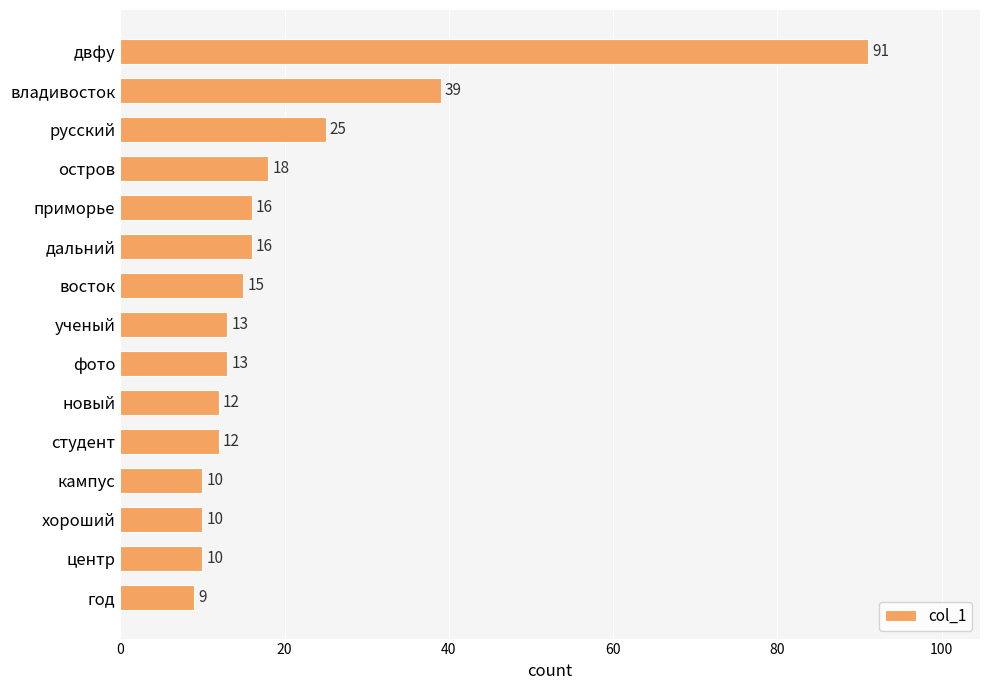

What value does the data have at русский, to the nearest 5?

25